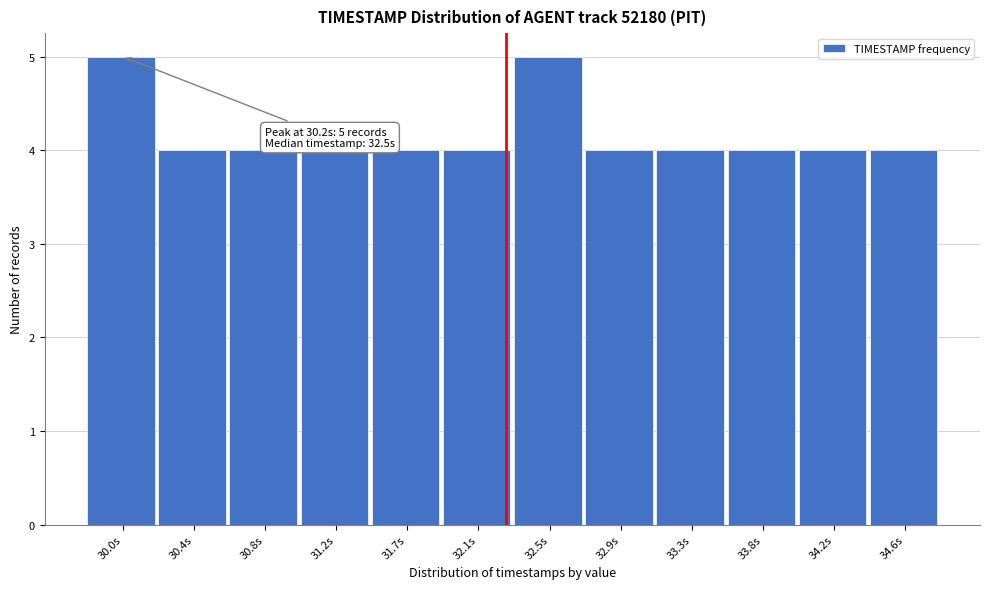

Reading left to right, extract all data points from this chart.

5	4	4	4	4	4	5	4	4	4	4	4